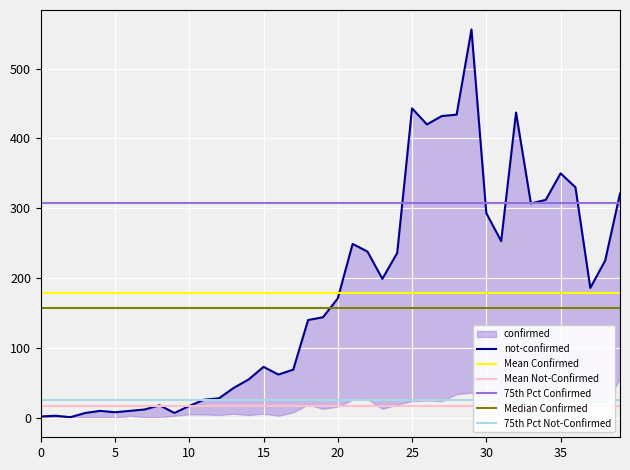

What is the average value?

178